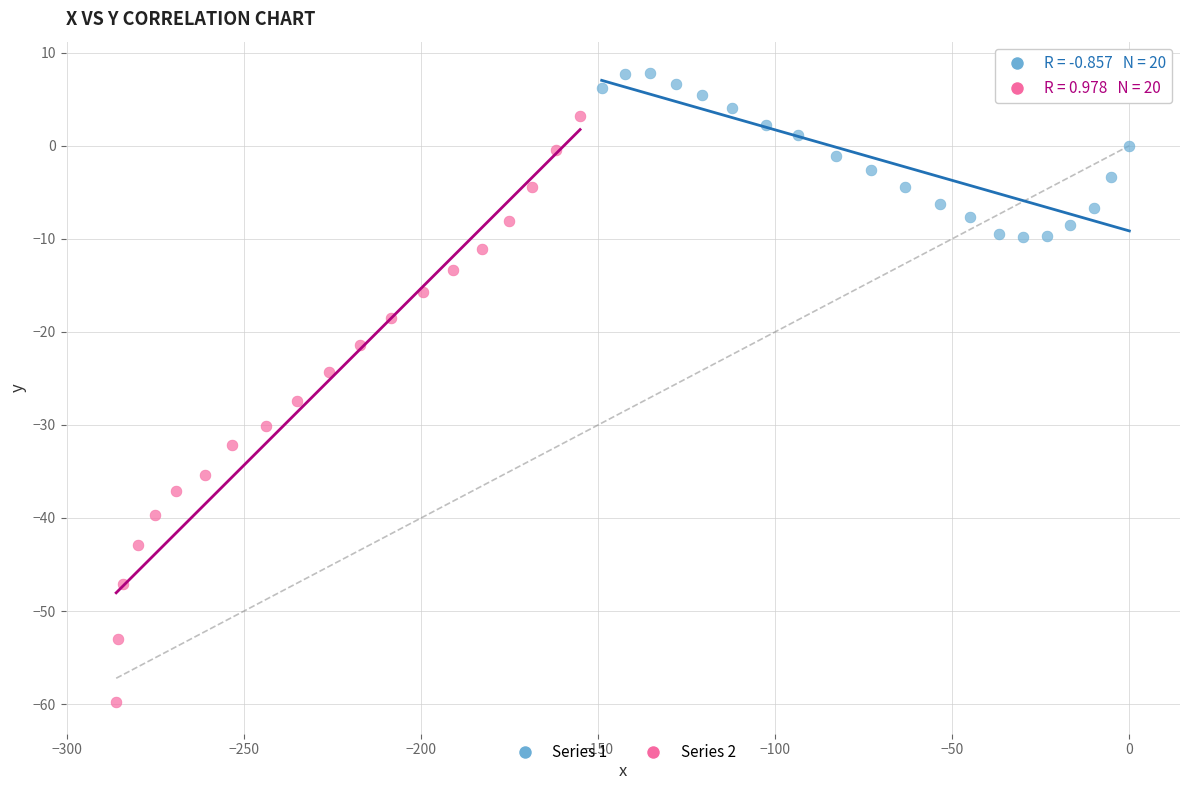

Which series contains the lowest Y value?

Series 2